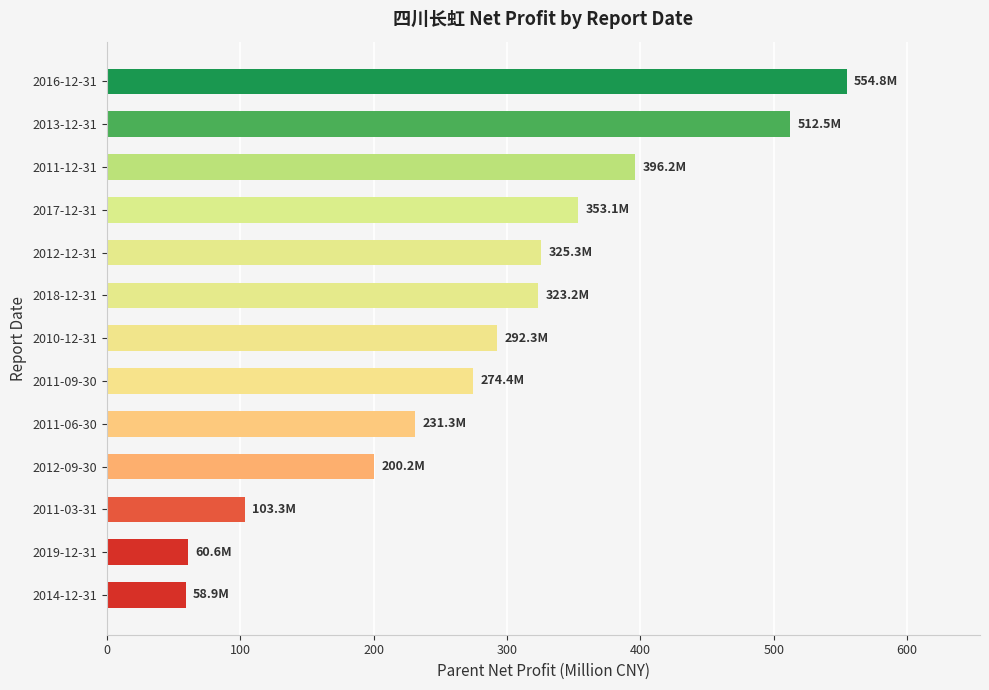

True or false: the data shows 62.0 at 2011-09-30.

False